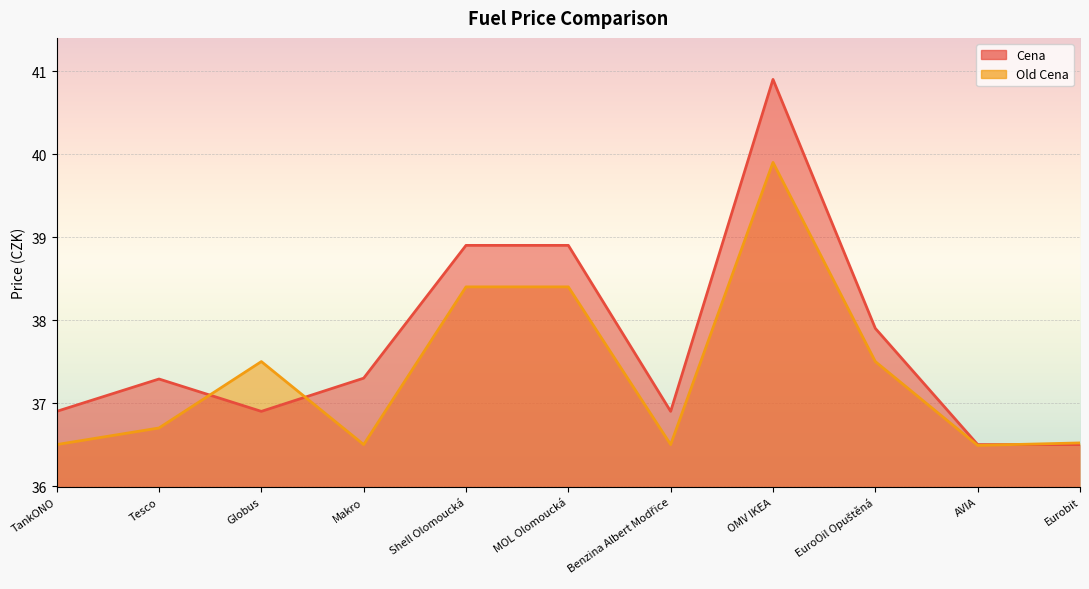

How many Old Cena values are between 36 and 38?

8